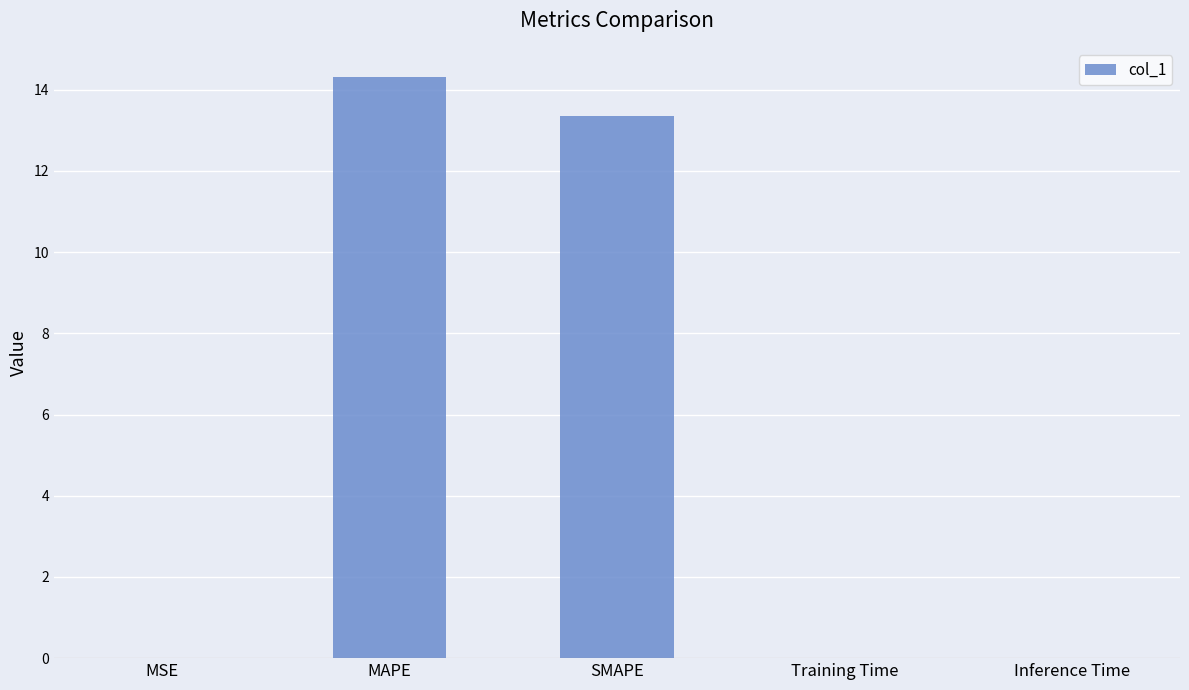

What is the maximum value shown in the chart?

14.3